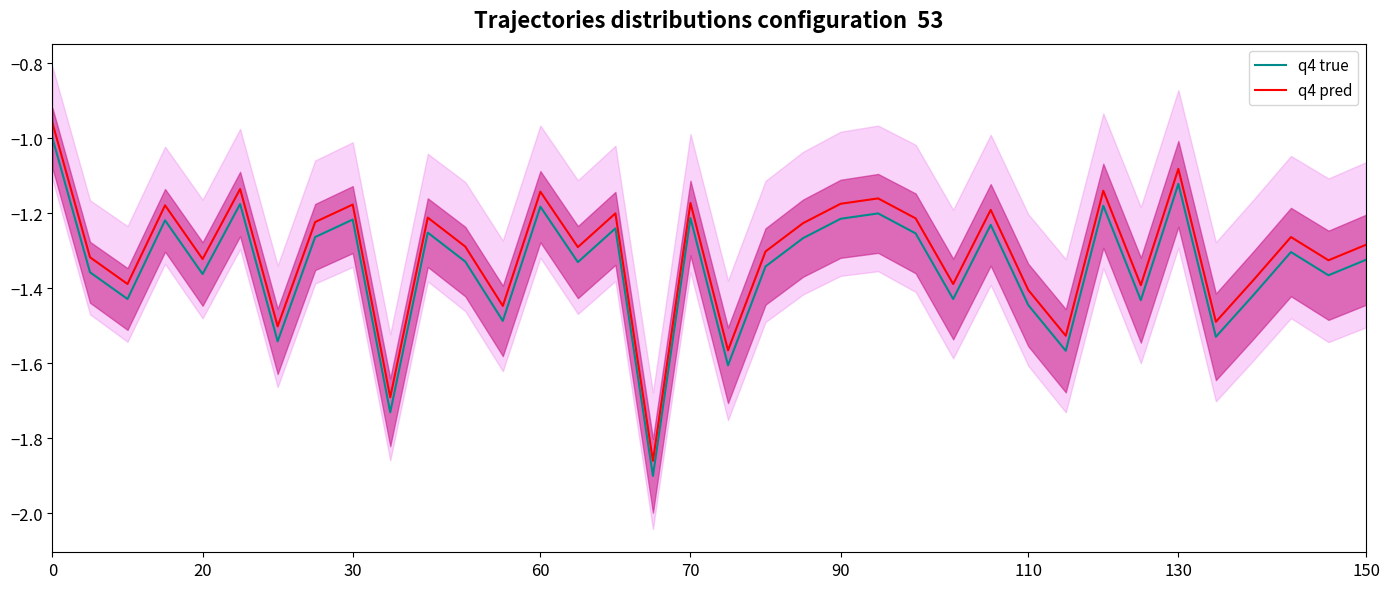

What is the difference between the maximum and minimum values in the q4 pred series?

0.9